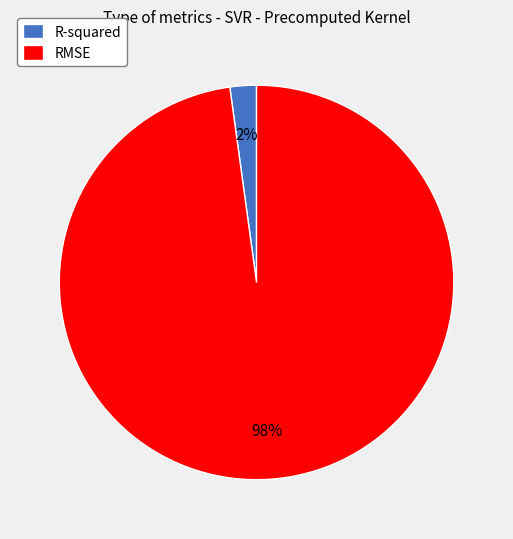

Rank the categories by value from highest to lowest.

RMSE, R-squared